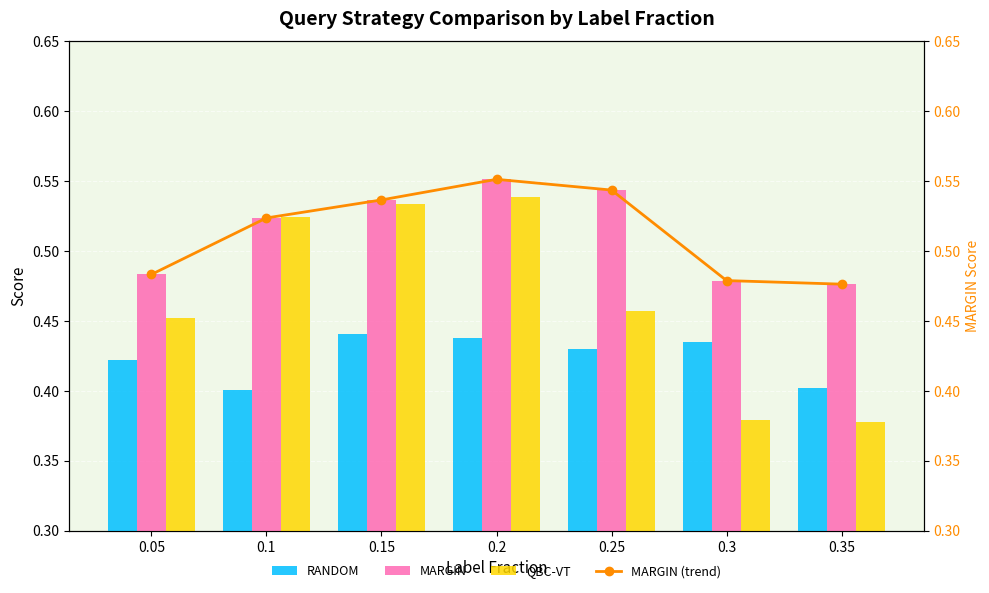

At which label does MARGIN reach its peak?

0.2